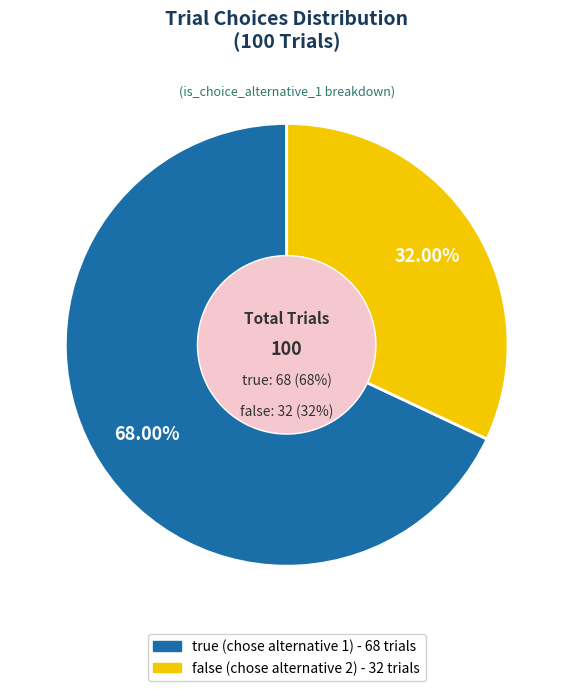

What is the change in value from true to false?

-36